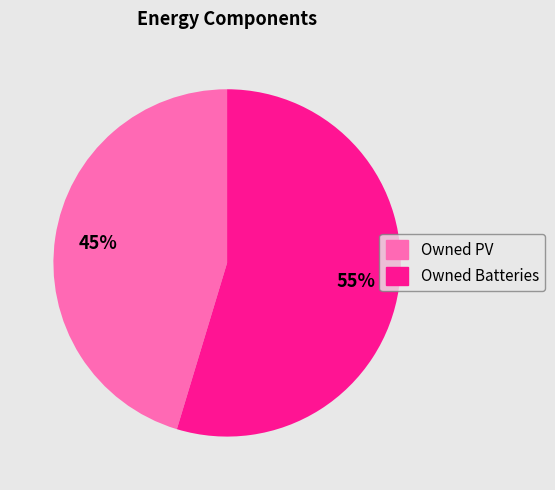

To the nearest percent, what is the average slice percentage?

50%